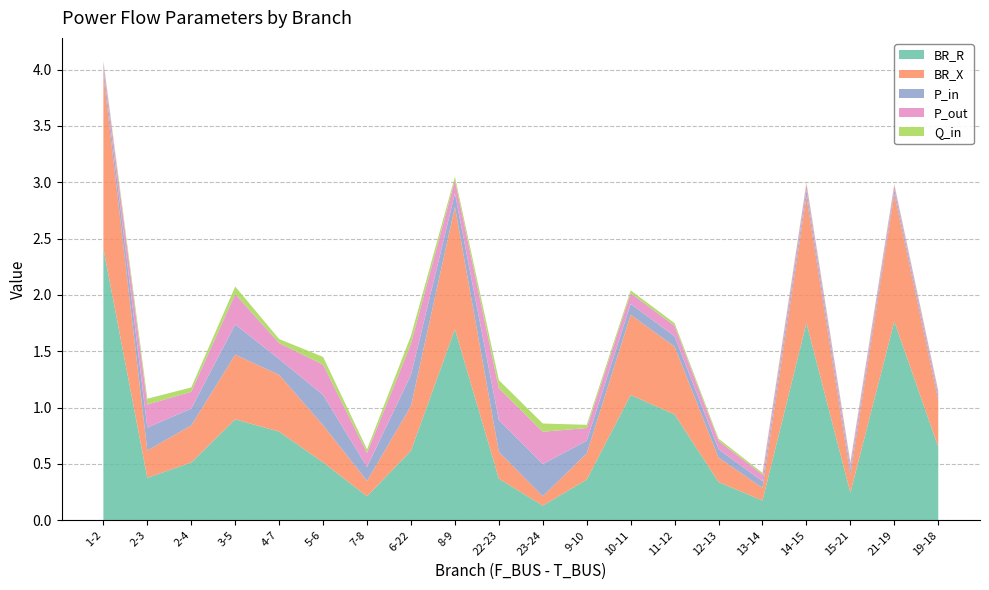

Reading left to right, list all the values displayed in this chart.

BR_R: 2.4	0.4	0.5	0.9	0.8	0.5	0.2	0.6	1.7	0.4	0.1	0.4	1.1	0.9	0.3	0.2	1.8	0.2	1.8	0.7
BR_X: 1.5	0.2	0.3	0.6	0.5	0.3	0.1	0.4	1.1	0.2	0.1	0.2	0.7	0.6	0.2	0.1	1.1	0.2	1.1	0.4
P_in: 0.1	0.2	0.1	0.3	0.1	0.3	0.1	0.3	0.1	0.3	0.3	0.1	0.1	0.1	0.1	0.1	0.1	0.1	0.0	0.0
P_out: 0.1	0.2	0.1	0.3	0.1	0.3	0.1	0.3	0.1	0.3	0.3	0.1	0.1	0.1	0.1	0.1	0.1	0.1	0.0	0.0
Q_in: 0.0	0.1	0.0	0.1	0.0	0.1	0.0	0.1	0.0	0.1	0.1	0.0	0.0	0.0	0.0	0.0	0.0	0.0	0.0	0.0